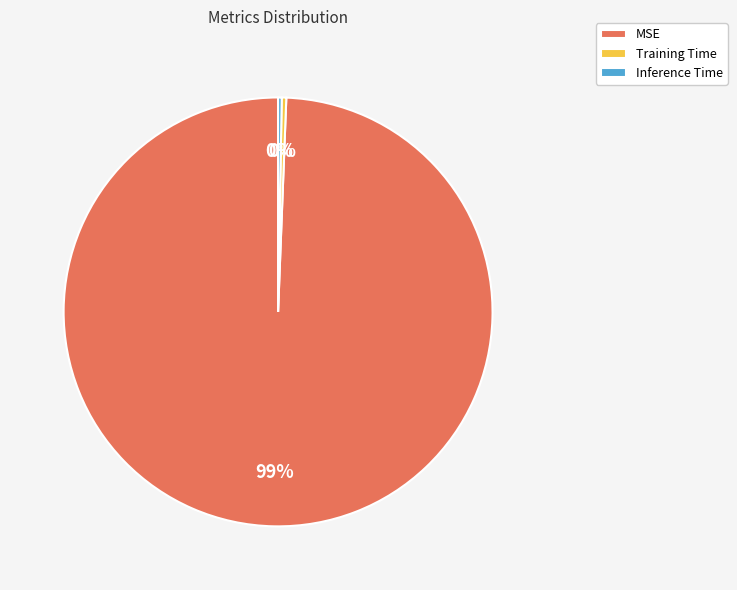

Is there any slice that represents more than half of the pie?

Yes